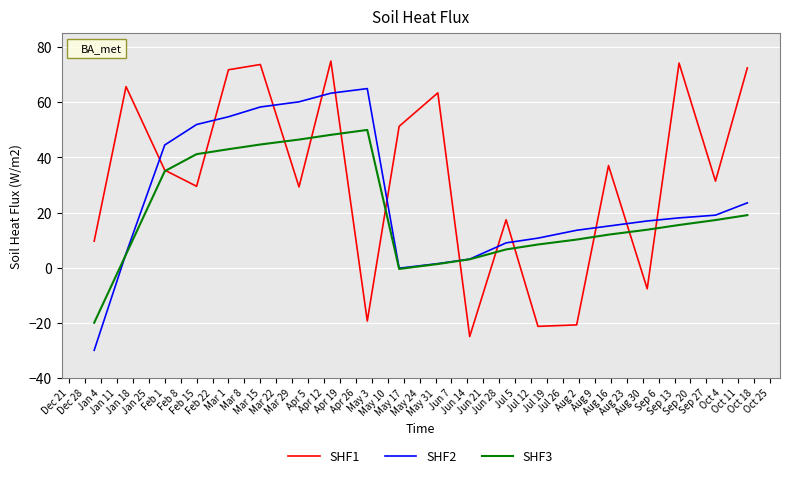

Rank the series by their average value, from highest to lowest.

SHF1, SHF2, SHF3